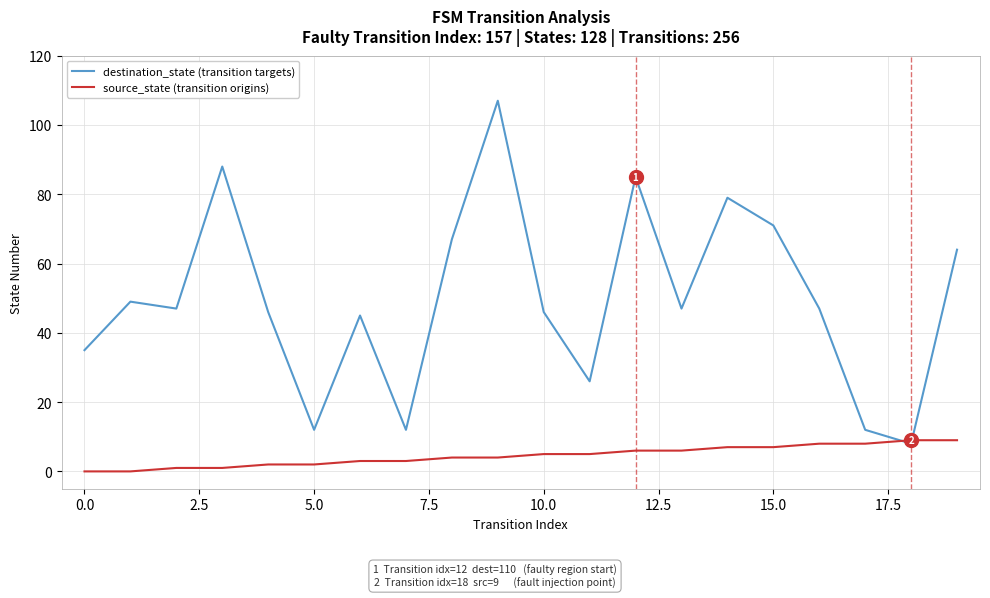

Rank the series by their maximum value, from lowest to highest.

source_state (transition origins), destination_state (transition targets)